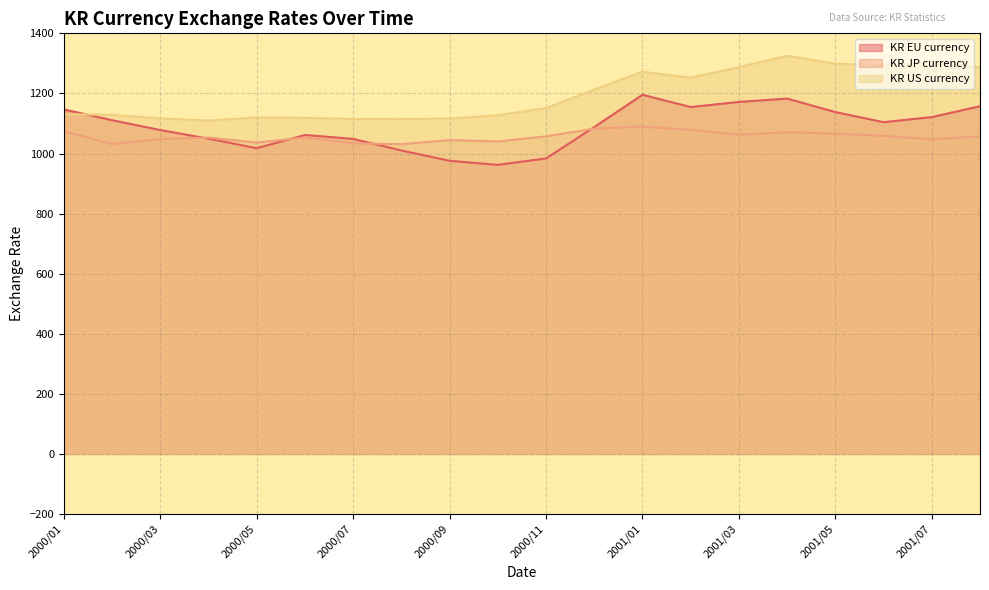

What is the sum of the KR JP currency values at 2000/03 and 2001/08?

2105.5